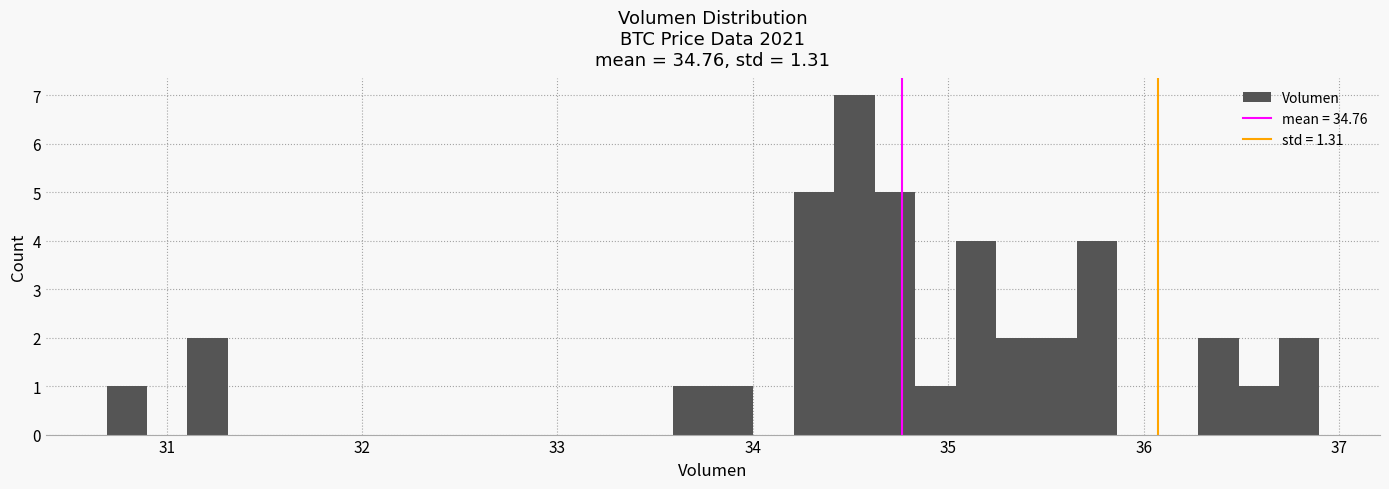

Around what value on the x-axis is the tallest bar? Give the approximate position of its centre, as read against the axis.

34.5